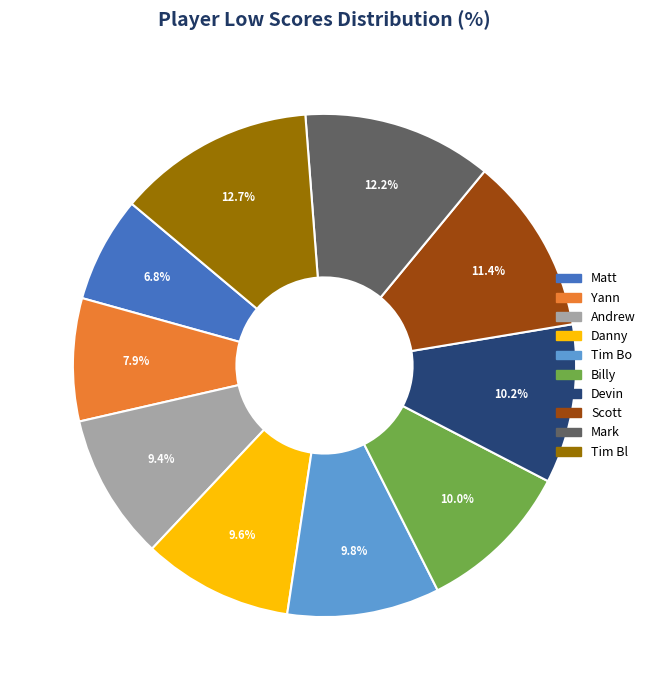

Combined, do Billy and Devin account for over 50%?

No